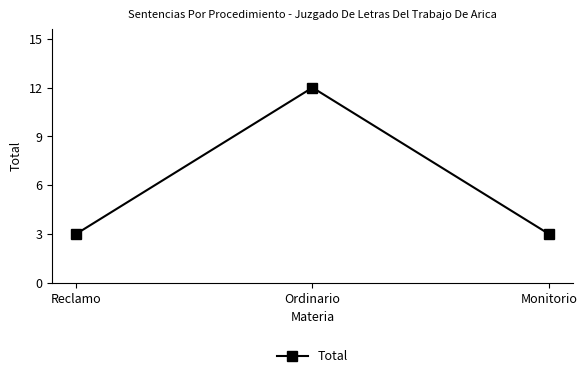

What value does the data have at Monitorio?

3